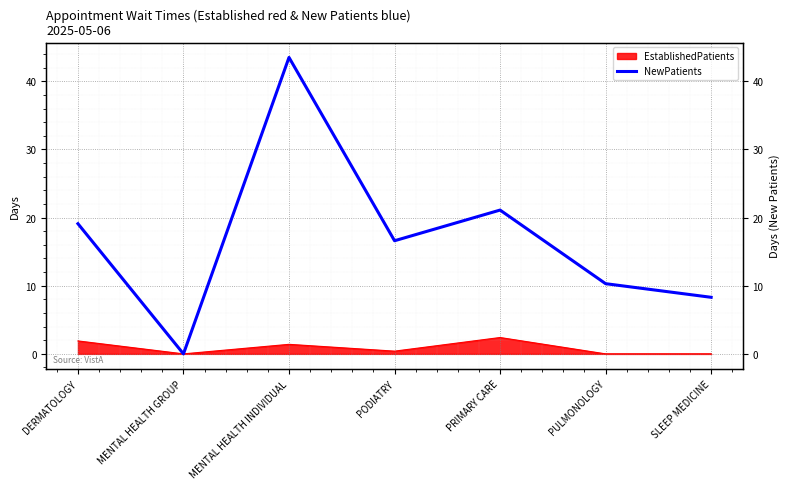

Which label corresponds to the largest value in the chart?

MENTAL HEALTH INDIVIDUAL